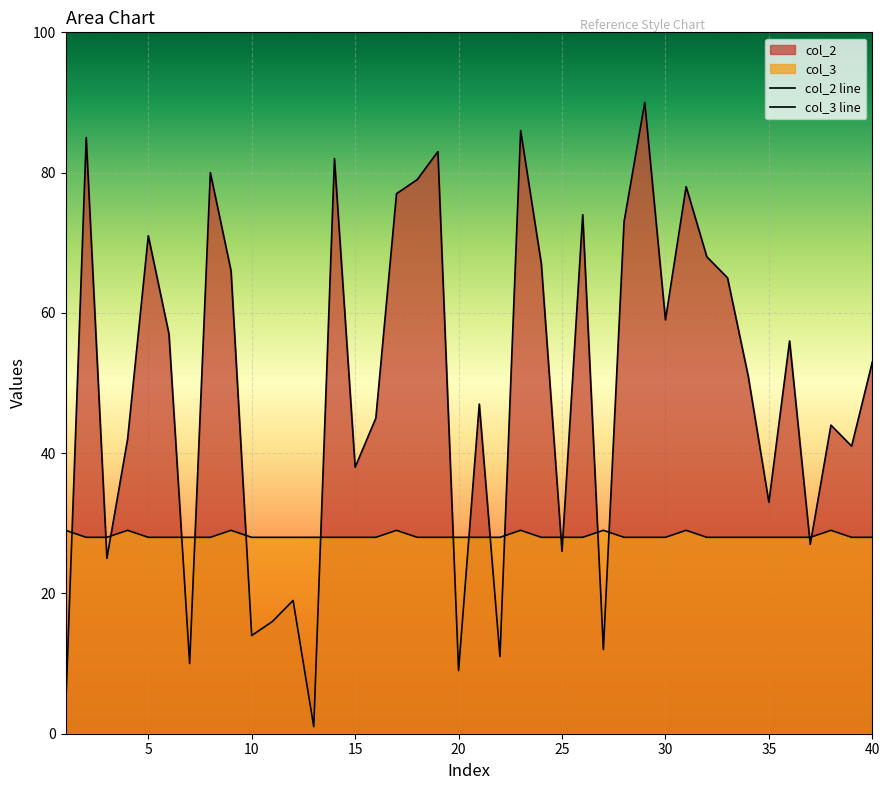

Rank the series by their maximum value, from highest to lowest.

col_2, col_3